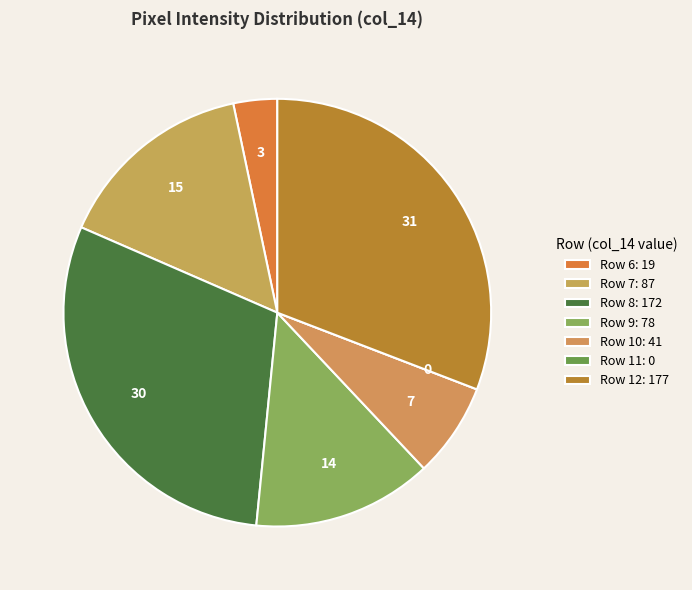

Rank the categories by value from highest to lowest.

Row 12, Row 8, Row 7, Row 9, Row 10, Row 6, Row 11